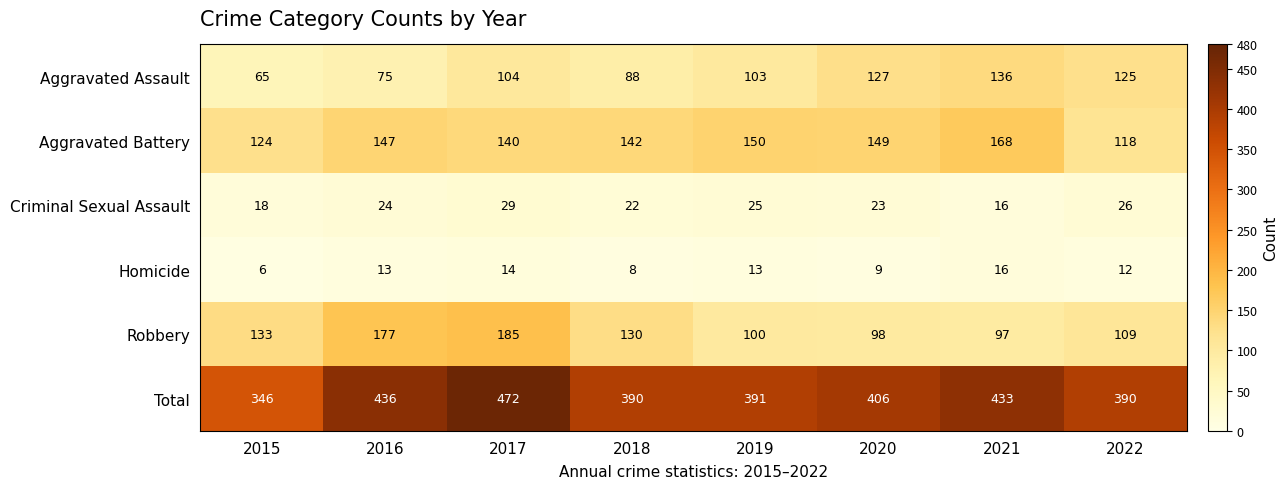

At which category is the sum across all series the highest?

2017